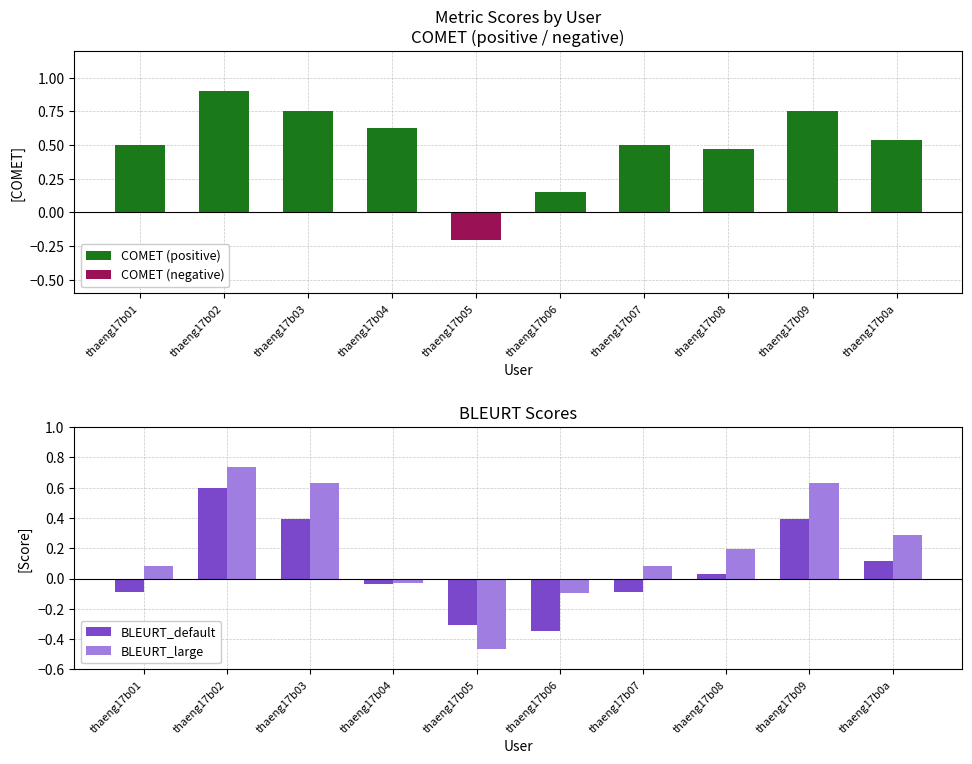

Which series has the largest total across all categories?

COMET (positive)